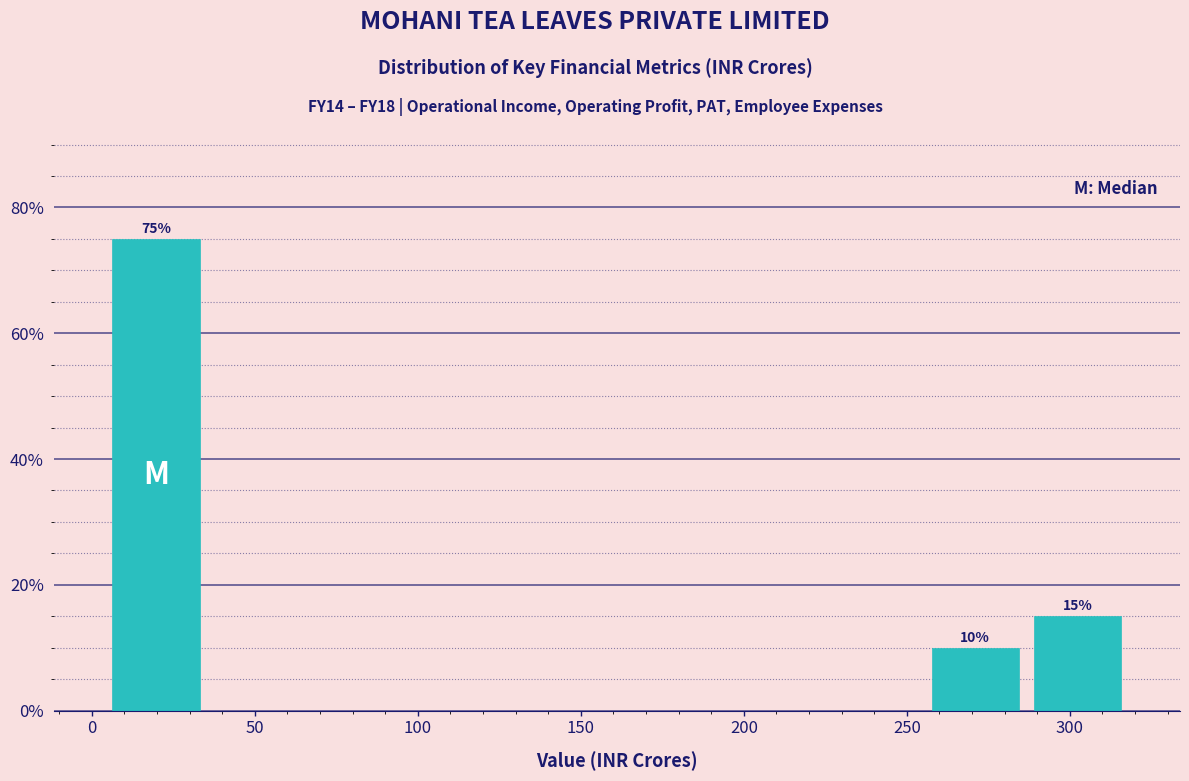

Which range on the x-axis has the tallest bar?

5 to 35